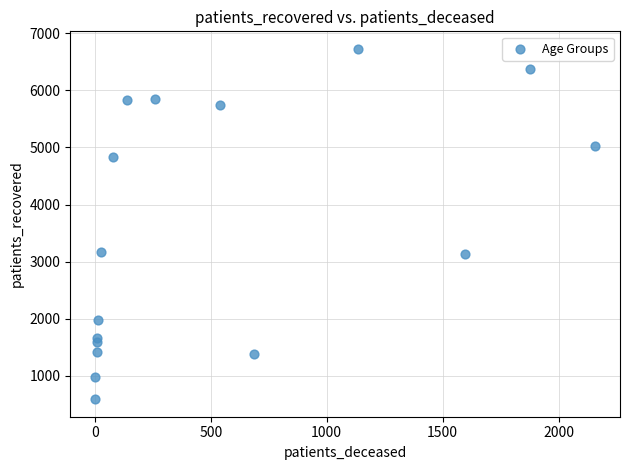

What is the range of X values (max minus min)?

2155